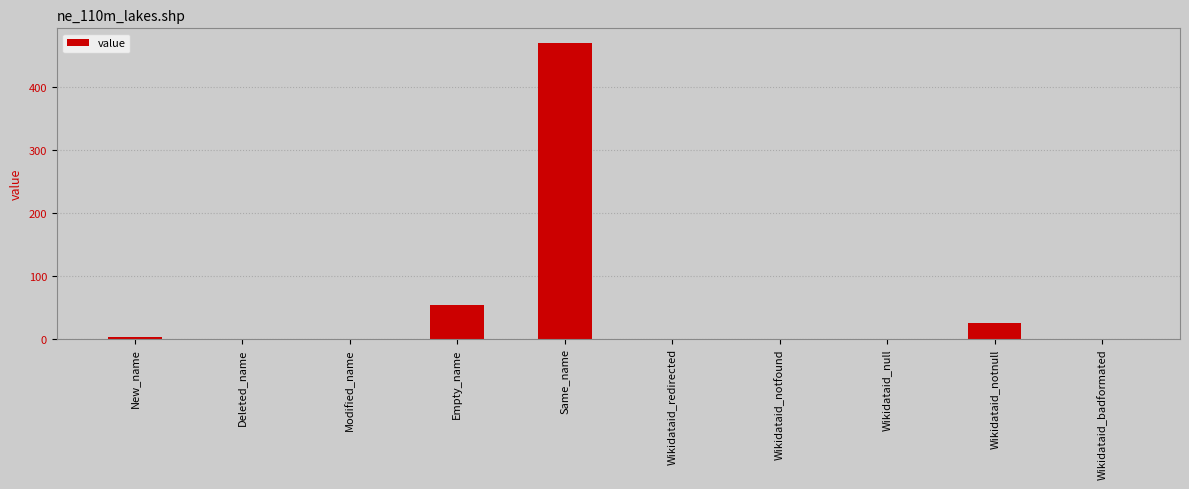

True or false: the data shows 0 at Wikidataid_badformated.

True